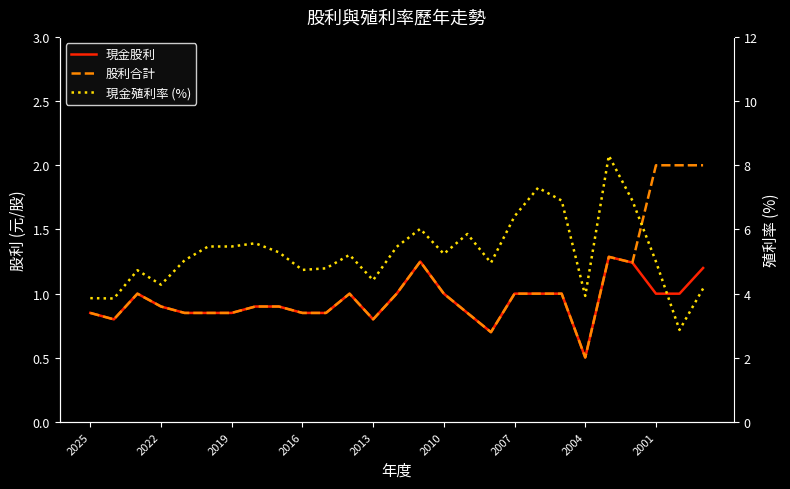

True or false: 現金股利 and 現金殖利率 (%) intersect in this chart.

False